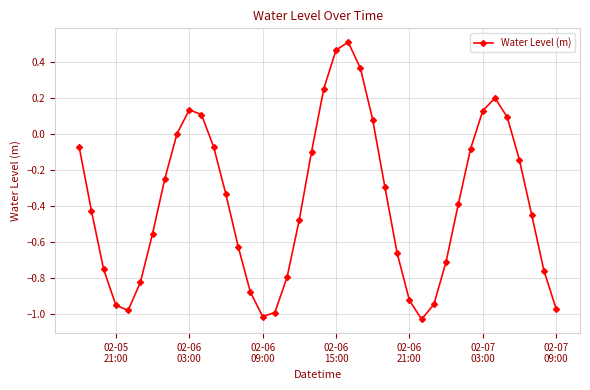

How many interior local peaks (higher than both neighbors) does the data have?

3